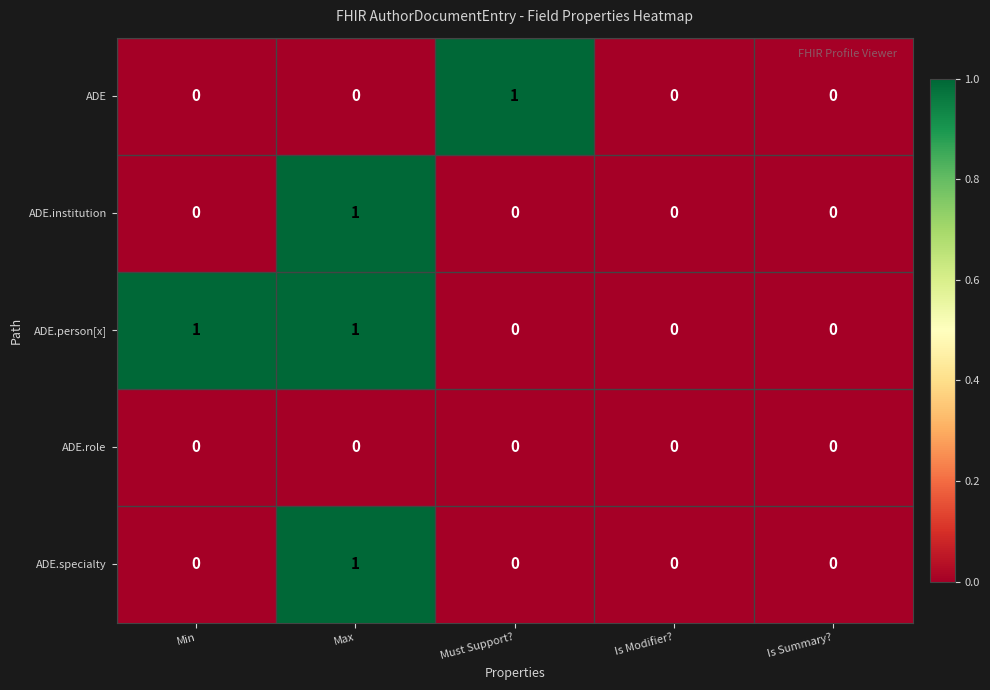

At which label does ADE reach its peak?

Must Support?